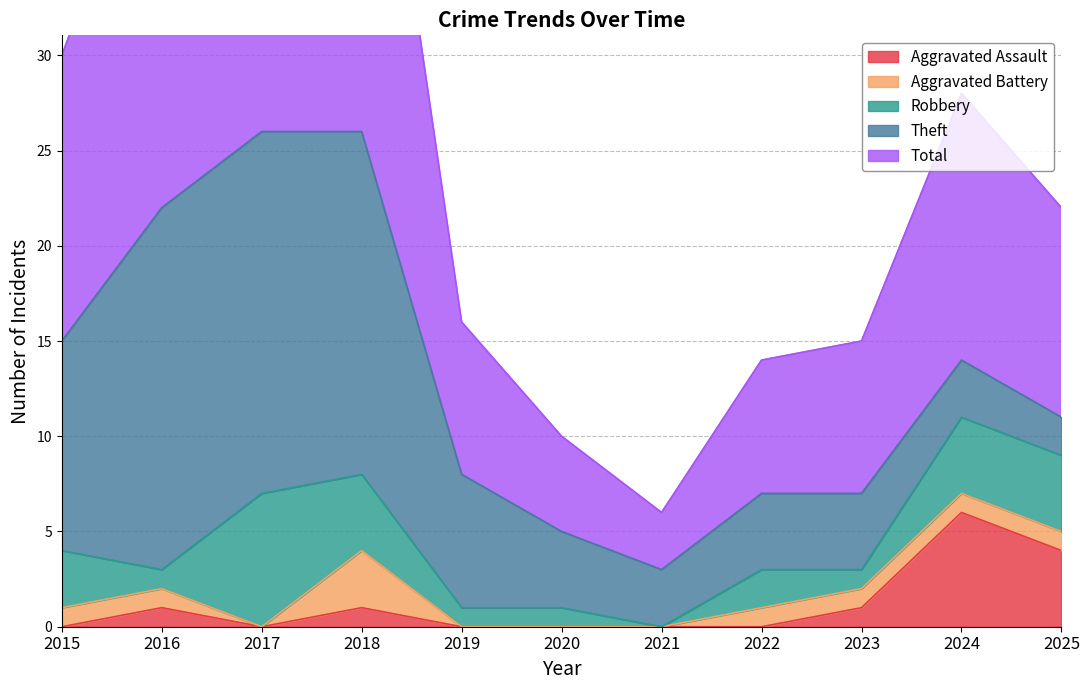

What value does the Aggravated Battery series have at 2018?

3